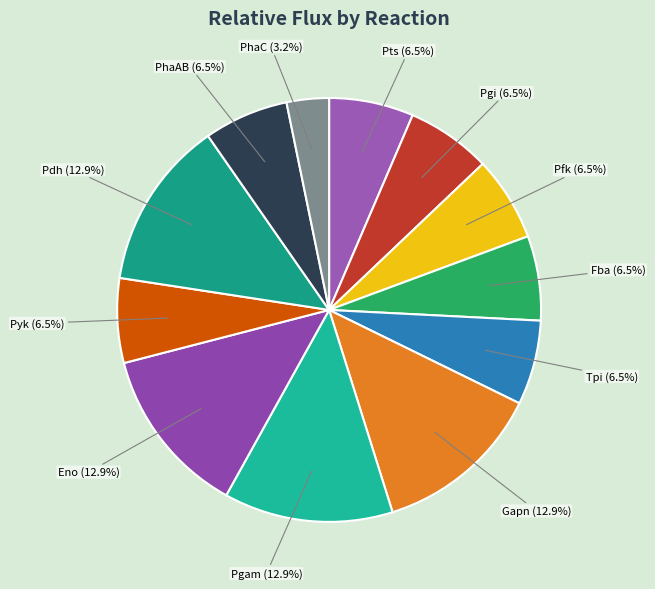

The Tpi slice represents 19% of the pie. True or false?

False